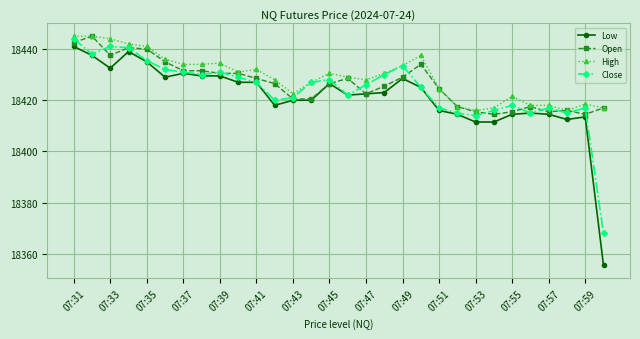

What is the difference between the maximum and second lowest values in the High series?

29.0